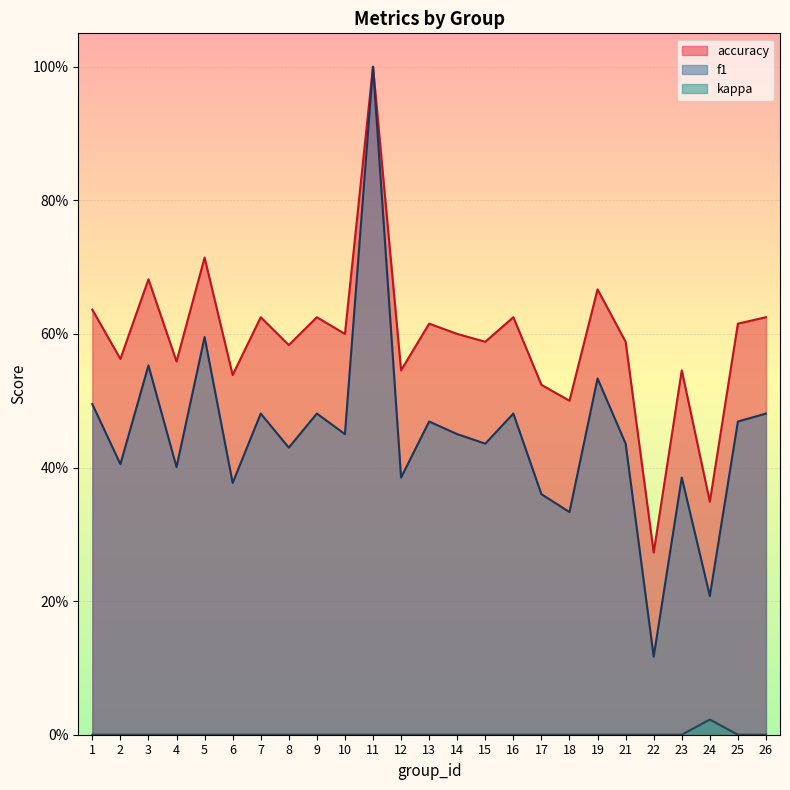

What is the spread (max minus min) of values at 2?

0.6